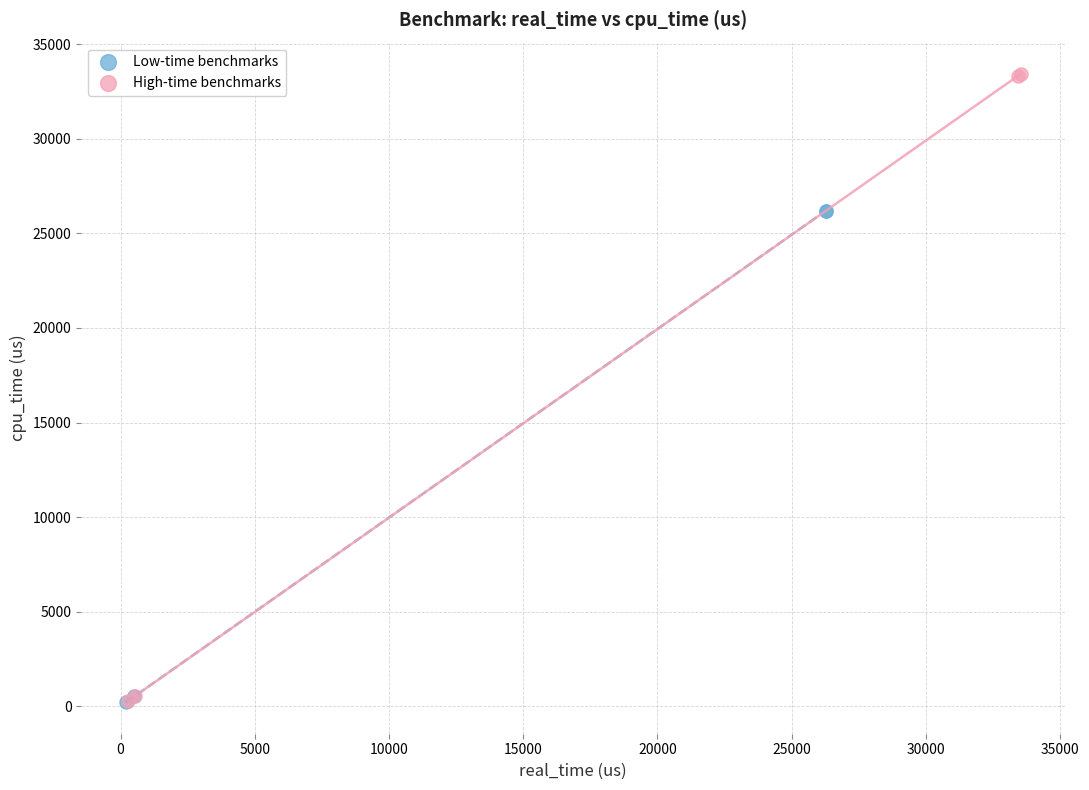

Which series reaches the maximum Y coordinate?

High-time benchmarks